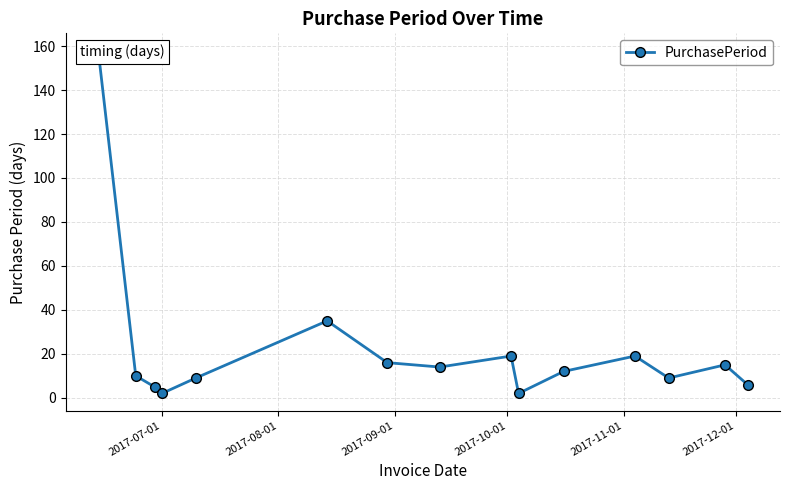

At which category does the chart reach its minimum across all series?

2017-07-01